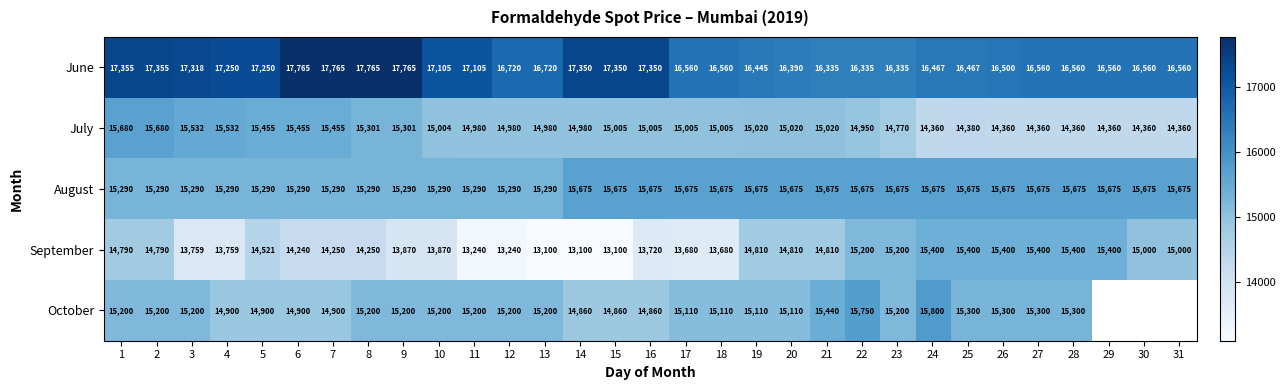

At which category is the sum across all series the highest?

1